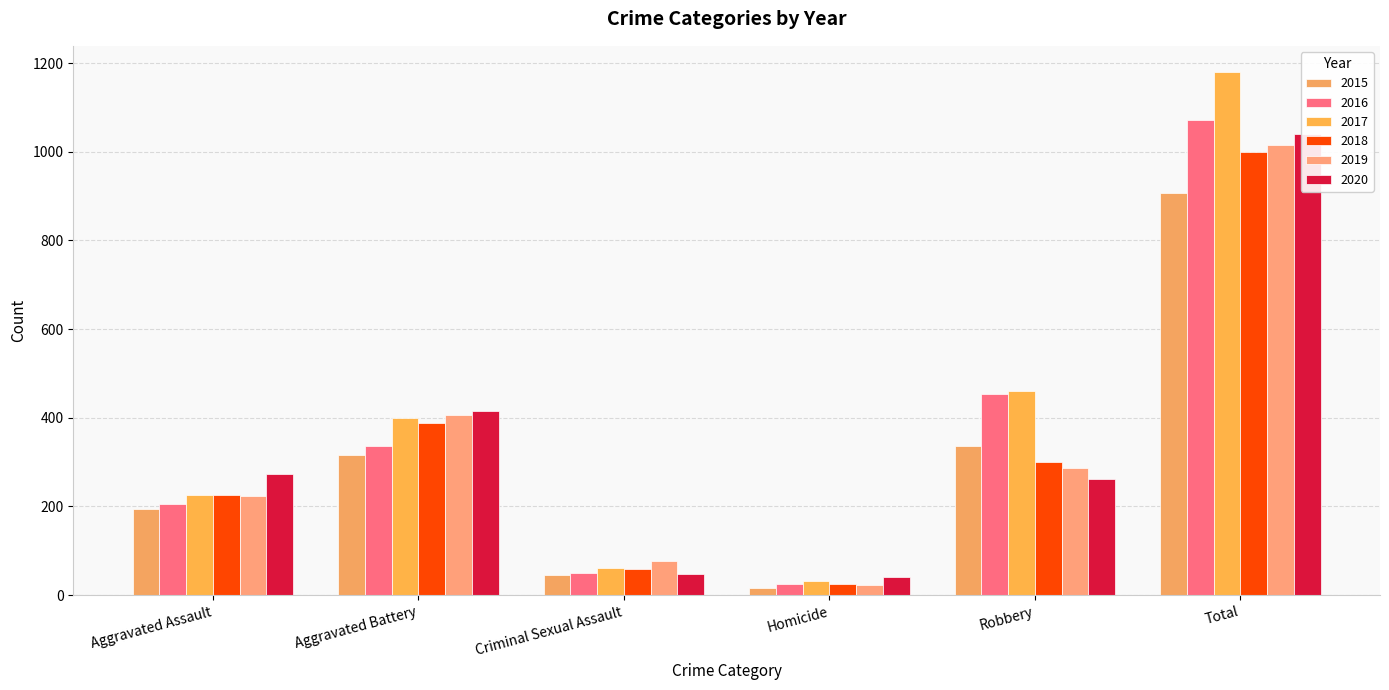

What is the average value of the 2019 series?

339